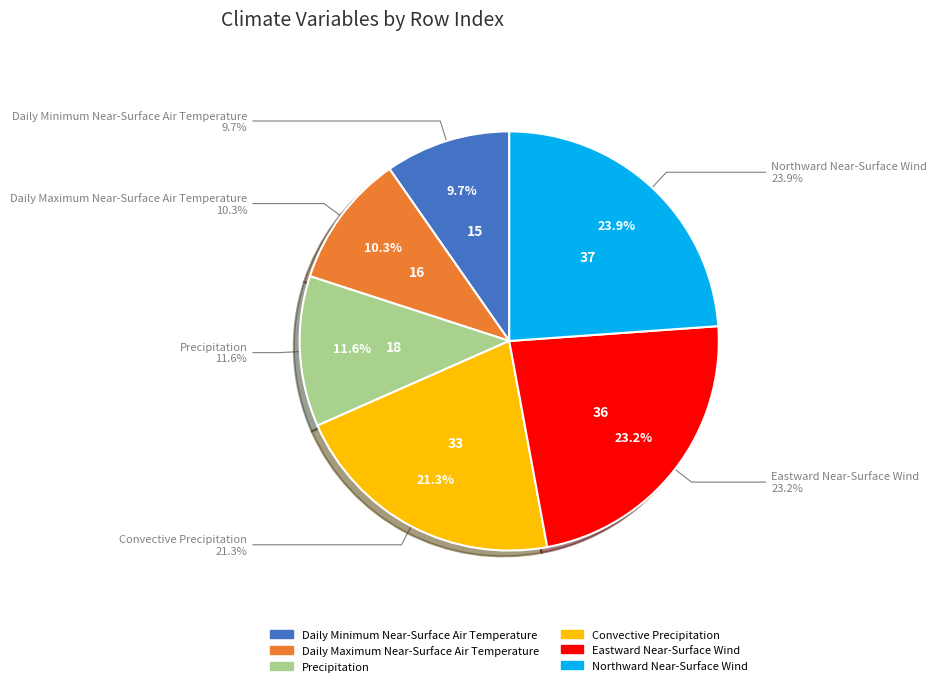

Which slice is the largest?

Northward Near-Surface Wind